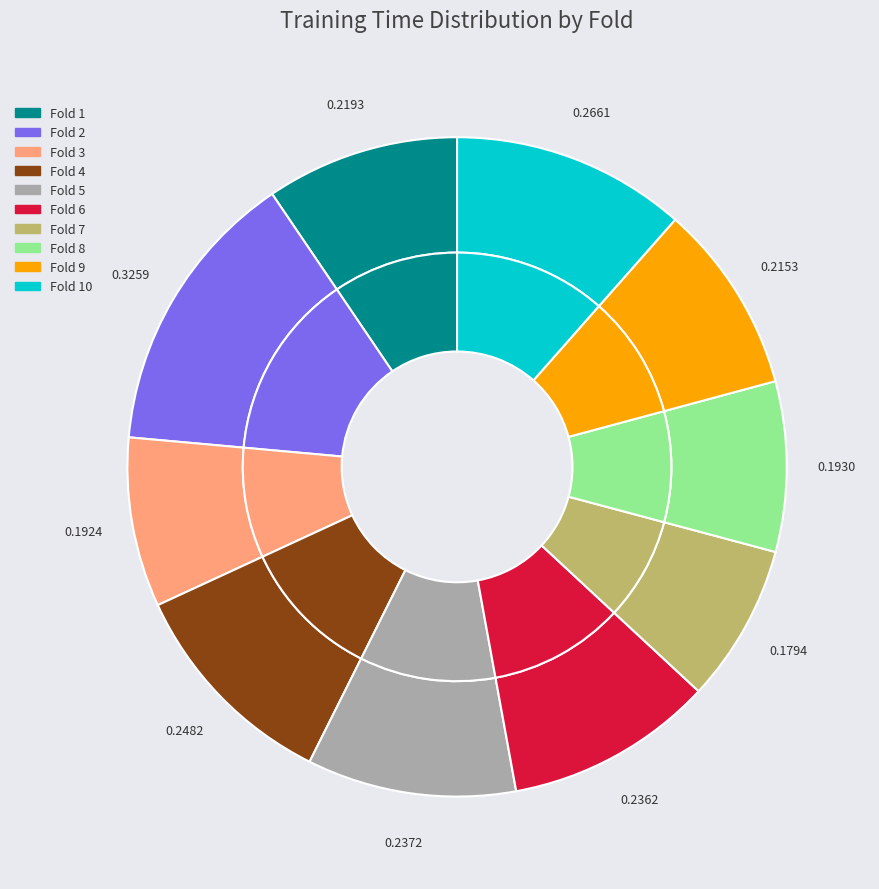

Is Fold 10 the majority of the pie?

No